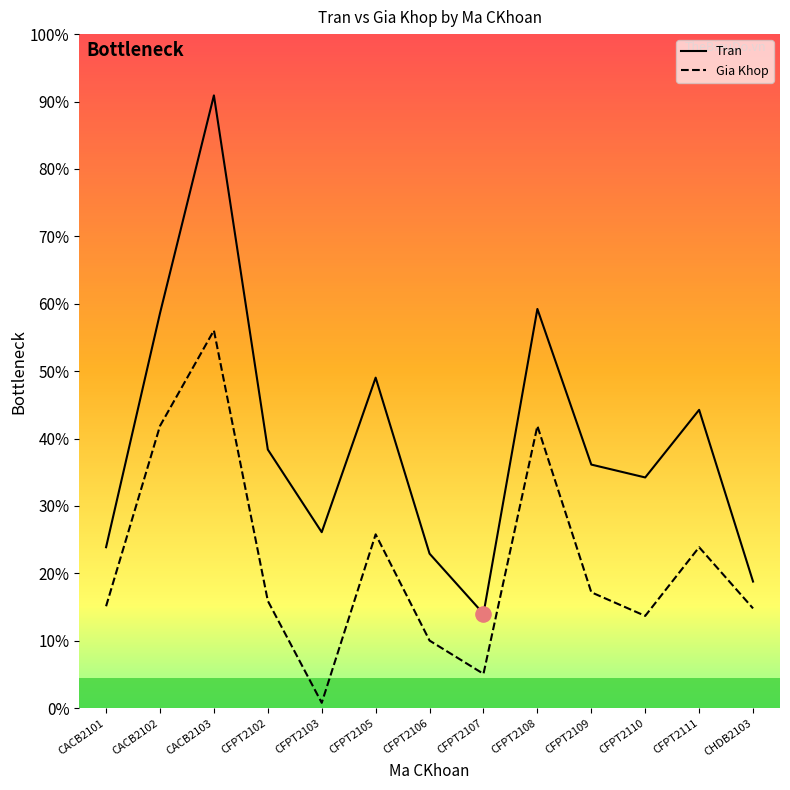

Which series has the largest total across all categories?

Tran